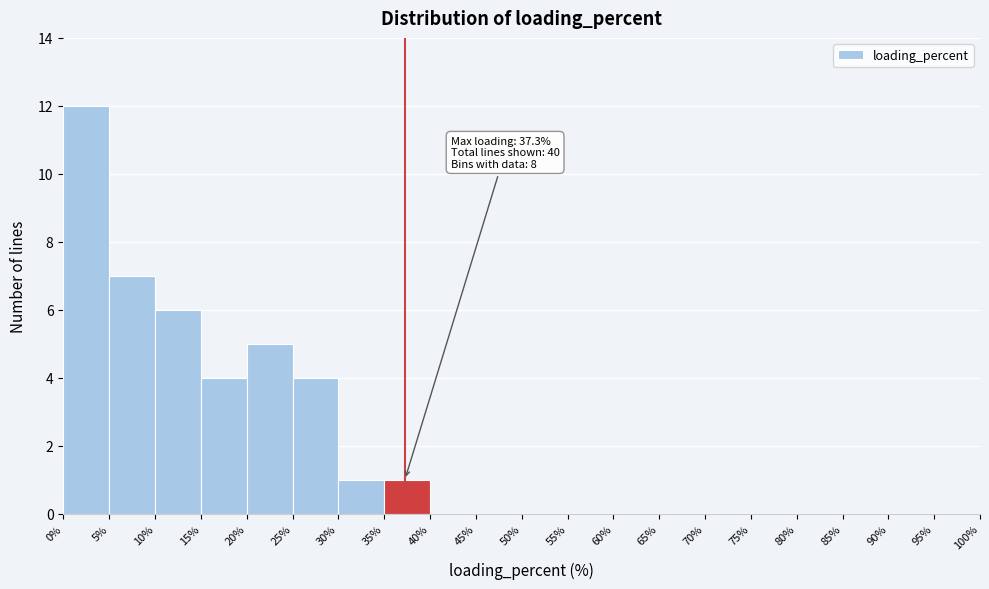

Which range on the x-axis has the tallest bar?

0% to 5%